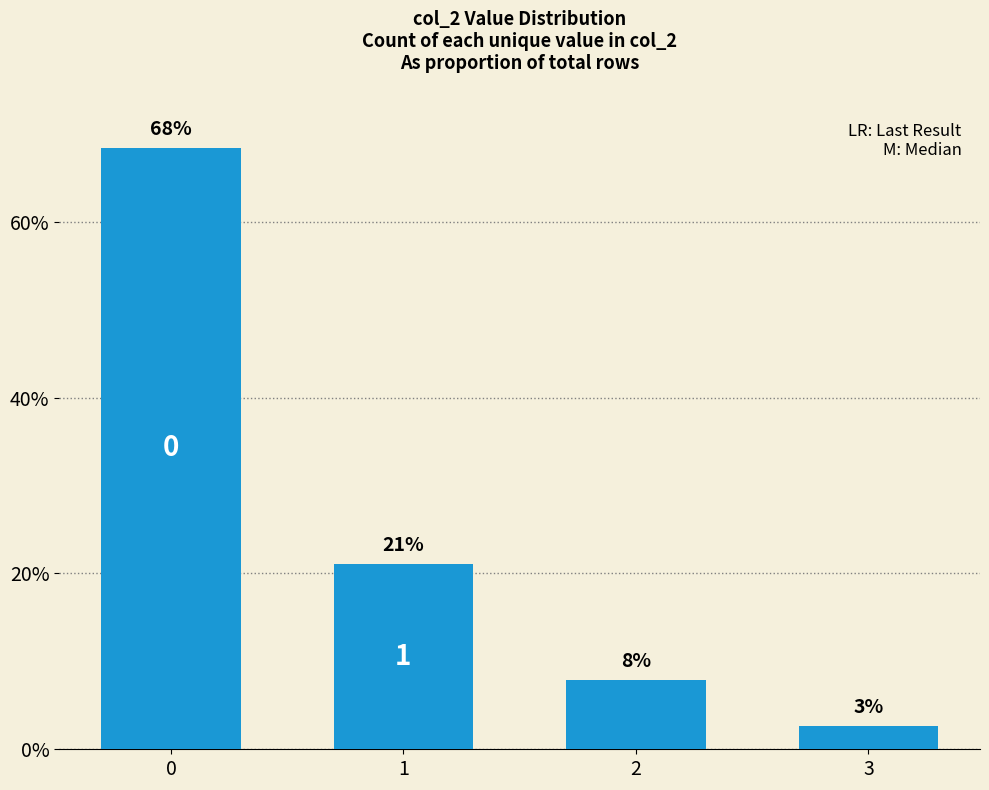

What is the greatest value displayed?

0.7